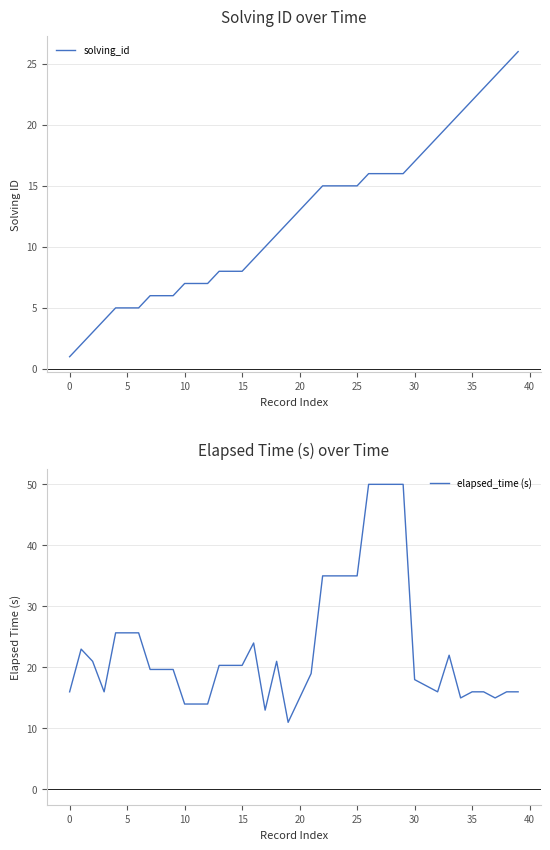

List the series in order of their peak value, highest first.

elapsed_time (s), solving_id